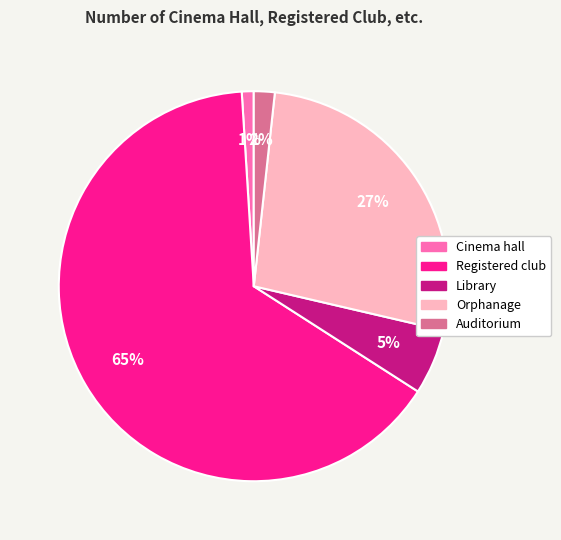

To the nearest percent, what percentage of the pie is Cinema hall?

1%